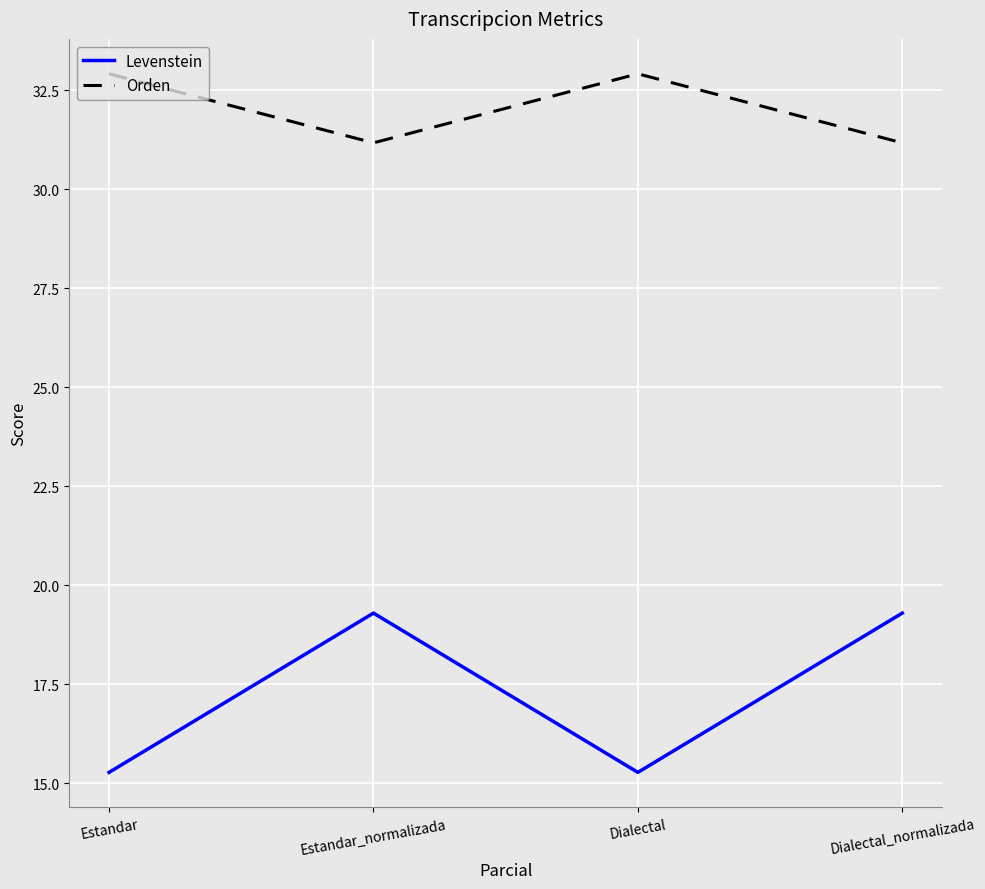

What is the total value across all series at Estandar?

48.2